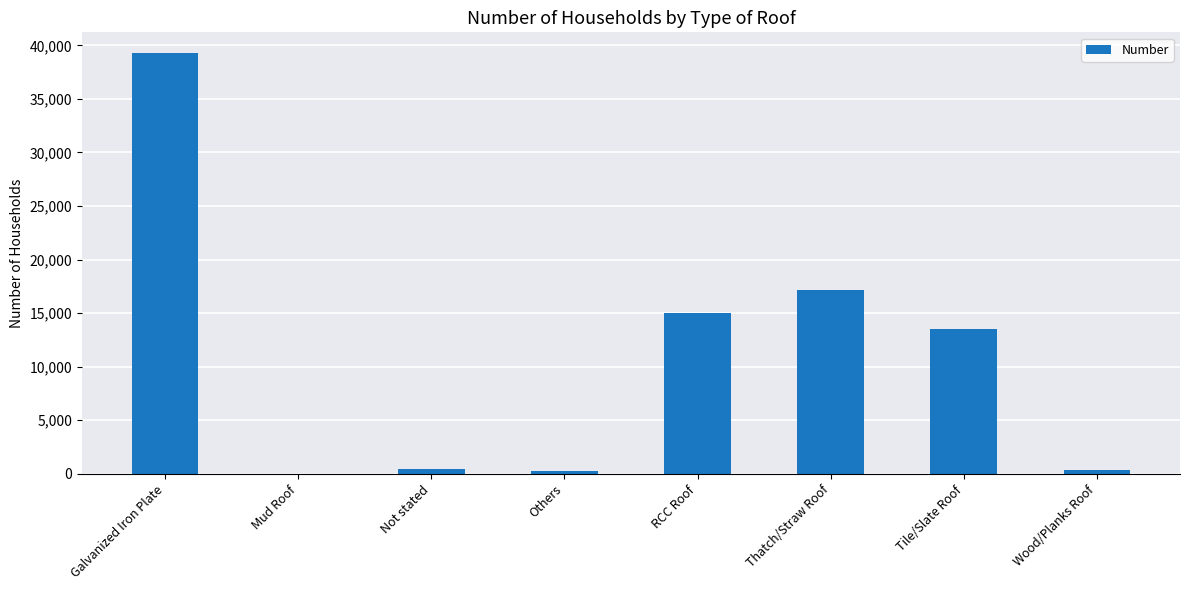

The chart shows a value of 11810 at Thatch/Straw Roof. True or false?

False